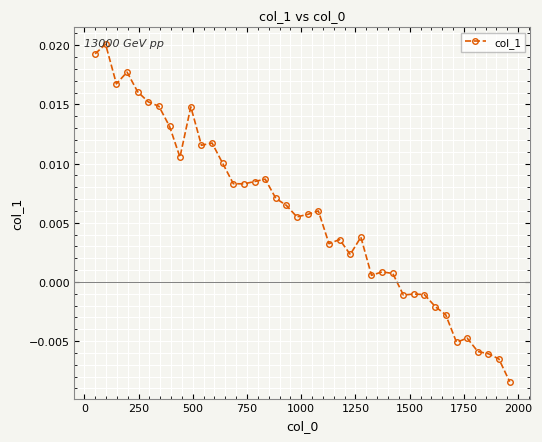

True or false: there are more than 2 points higher than both neighbors.

True